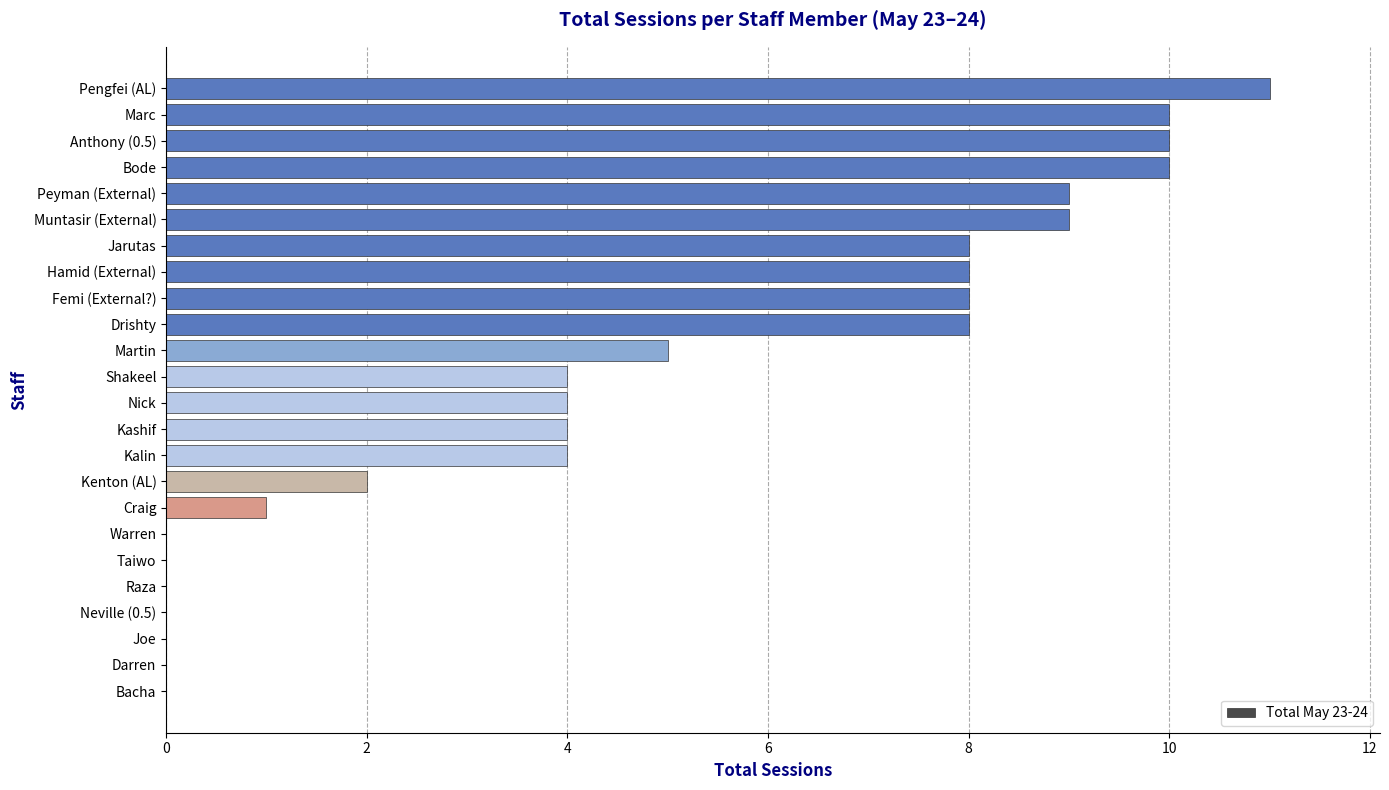

What is the sum of the values at Femi (External?) and Bacha?

8